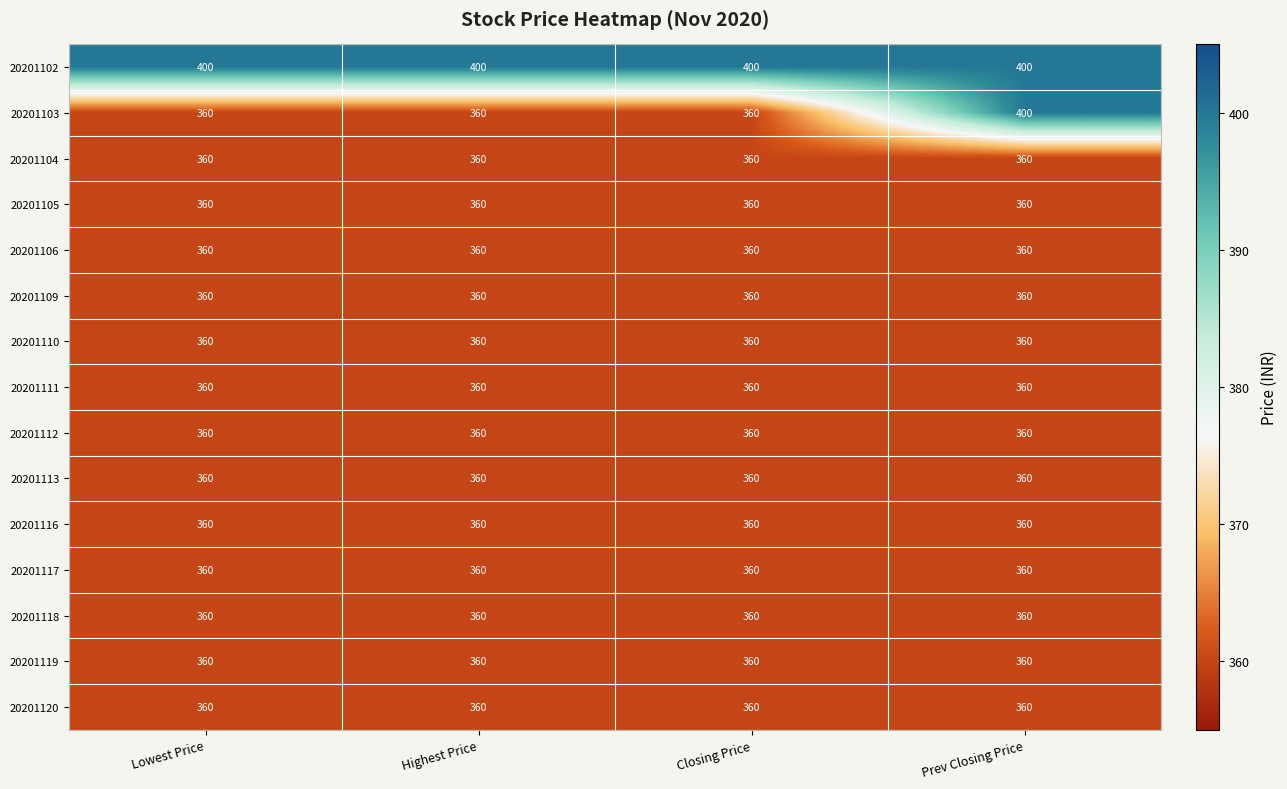

What is the smallest value displayed?

360